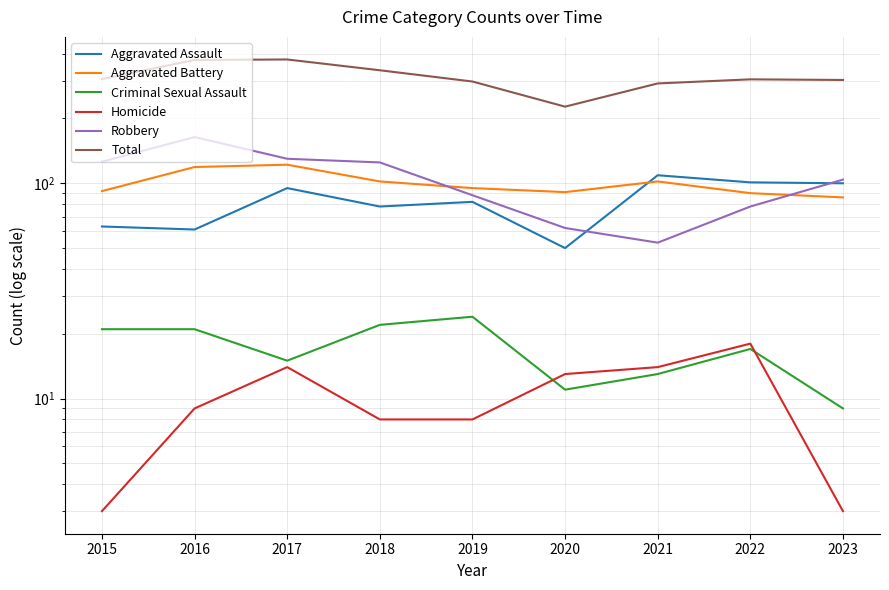

Reading left to right, extract all data points from this chart.

Aggravated Assault: 63	61	95	78	82	50	109	101	100
Aggravated Battery: 92	119	122	102	95	91	102	90	86
Criminal Sexual Assault: 21	21	15	22	24	11	13	17	9
Homicide: 3	9	14	8	8	13	14	18	3
Robbery: 126	164	130	125	88	62	53	78	104
Total: 305	374	376	335	297	227	291	304	302